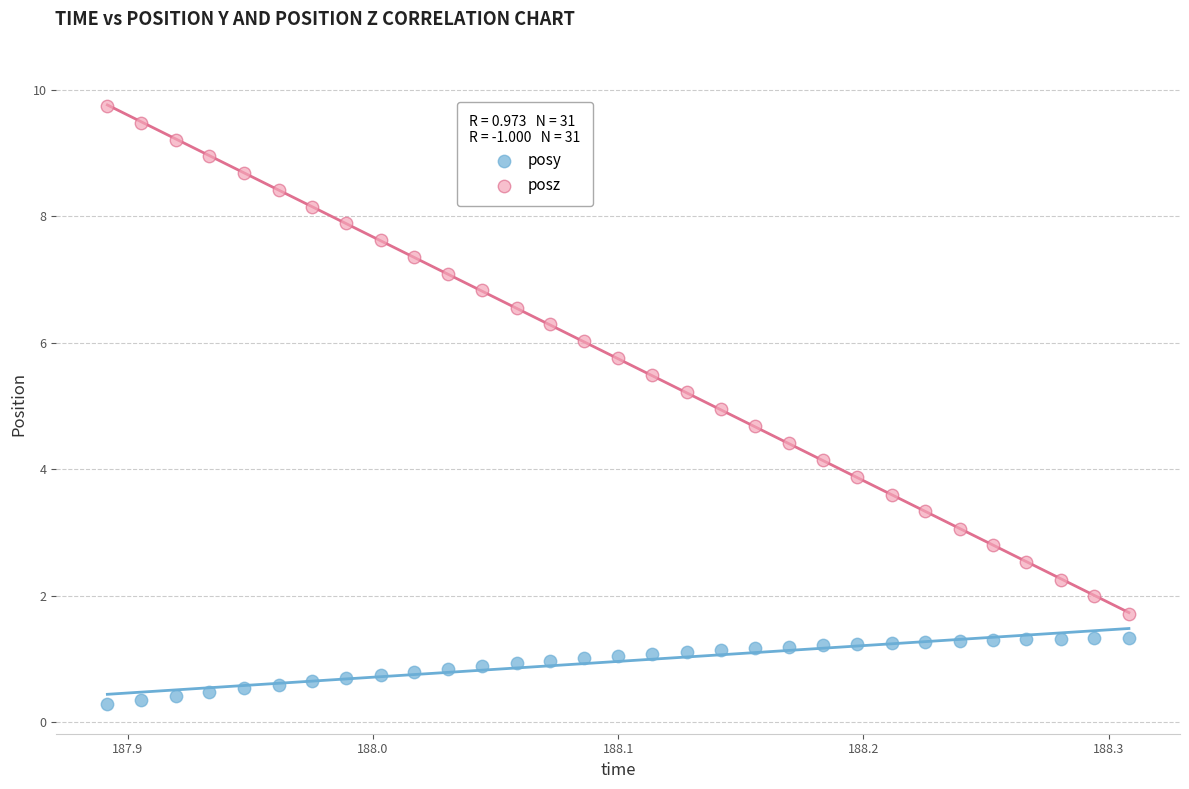

What is the X range (max minus min) for the scatter plot?

0.4